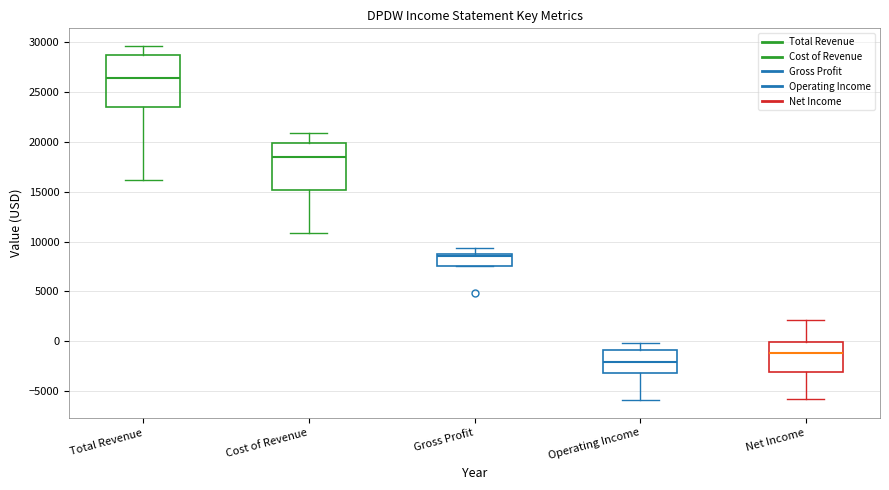

Where does the median line of the box for Total Revenue sit on the y-axis? The values are not printed on the chart, so give them approximately, as read against the axis.

26500